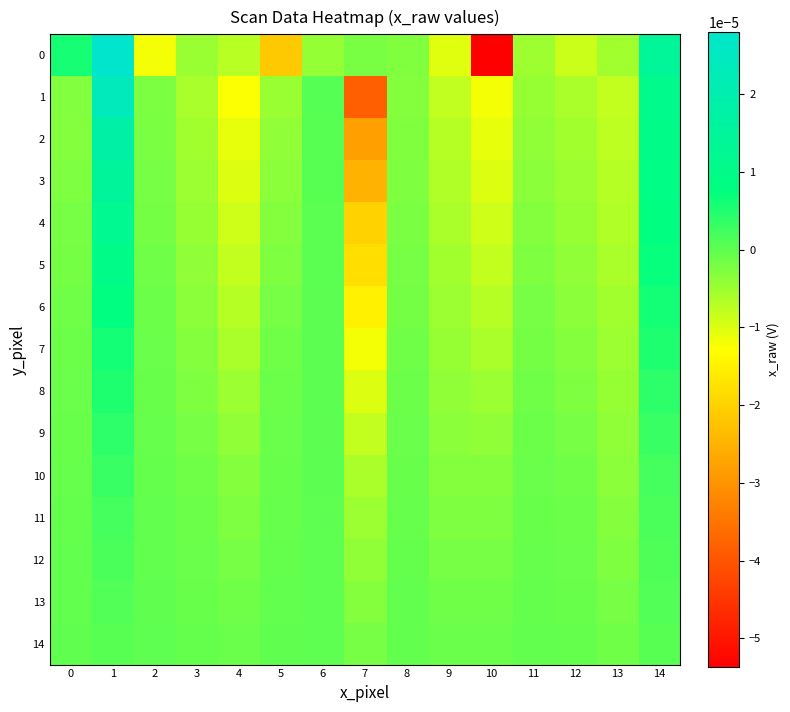

How many series are shown in this chart?

15